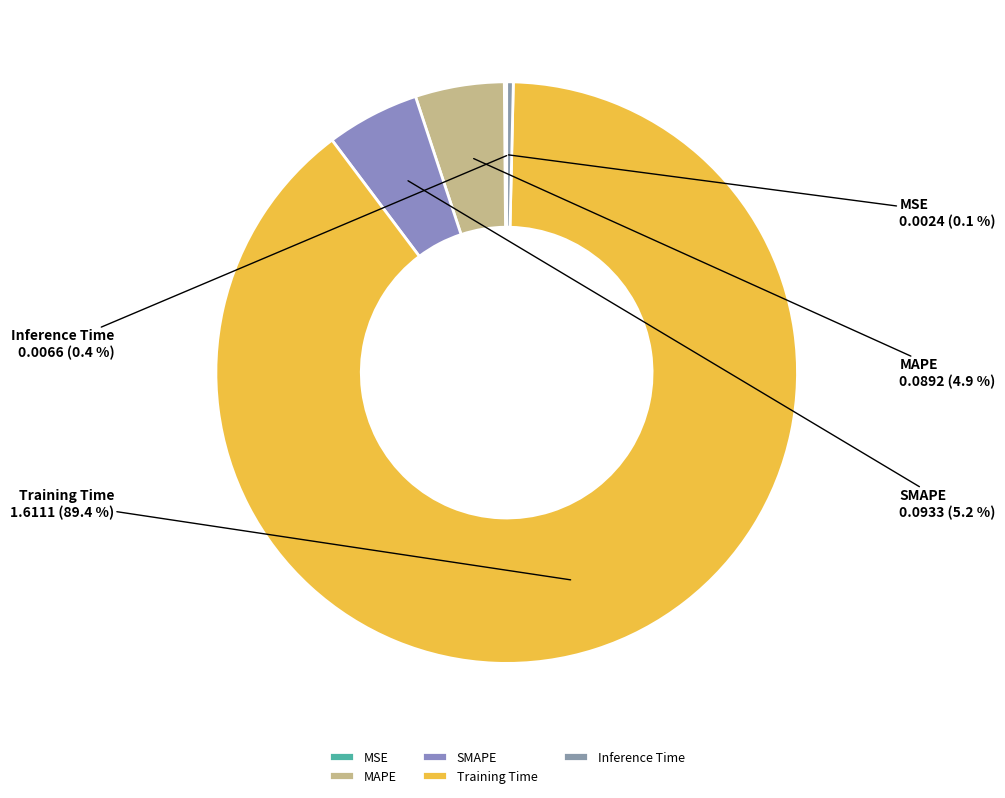

What percentage is NOT represented by SMAPE?

94.8%